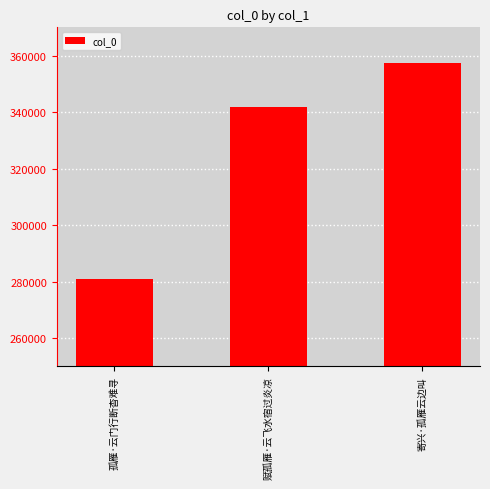

True or false: the data shows 280806 at 孤雁·云门行断杳难寻.

True